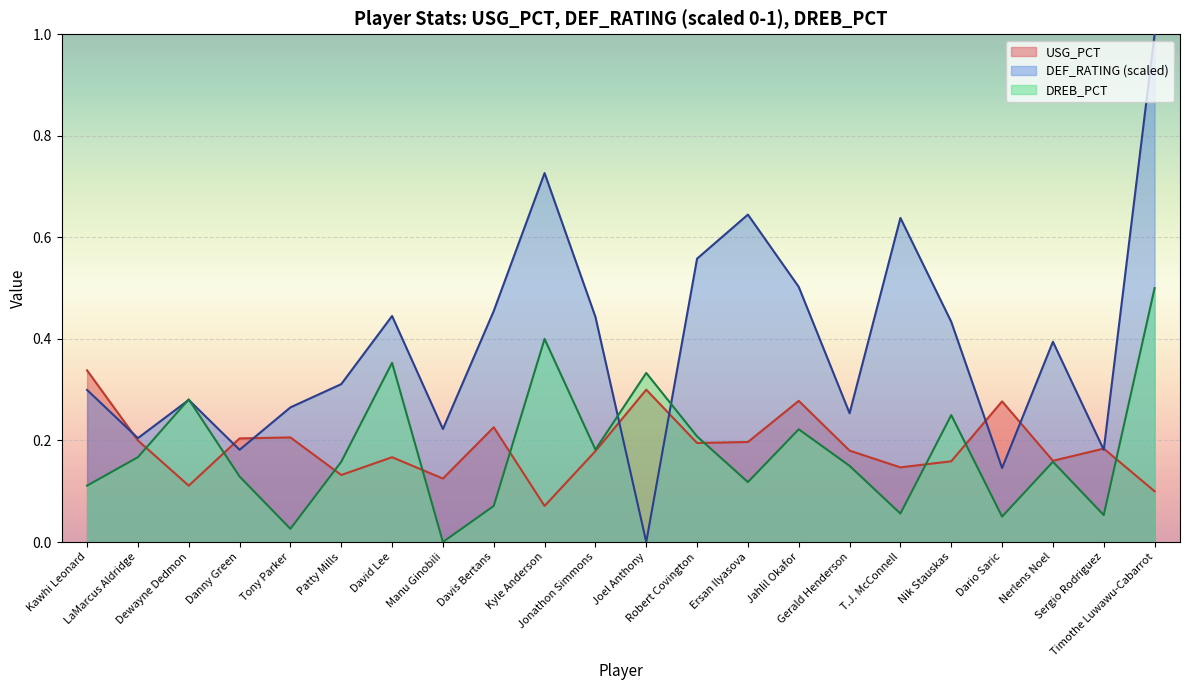

What is the greatest value displayed?

1.0